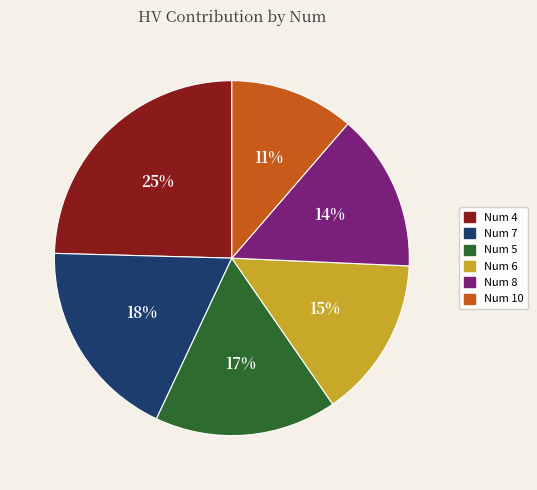

To the nearest percent, what is the average slice percentage?

17%